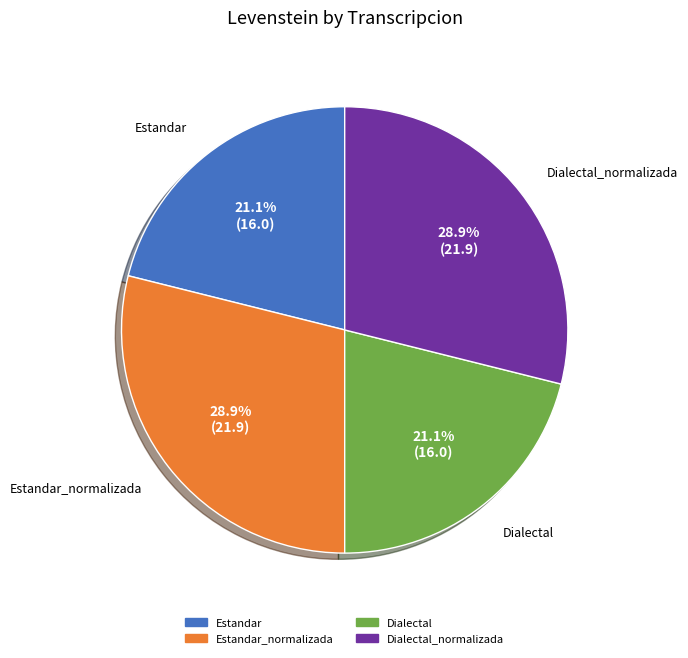

Is there a majority slice in this chart?

No